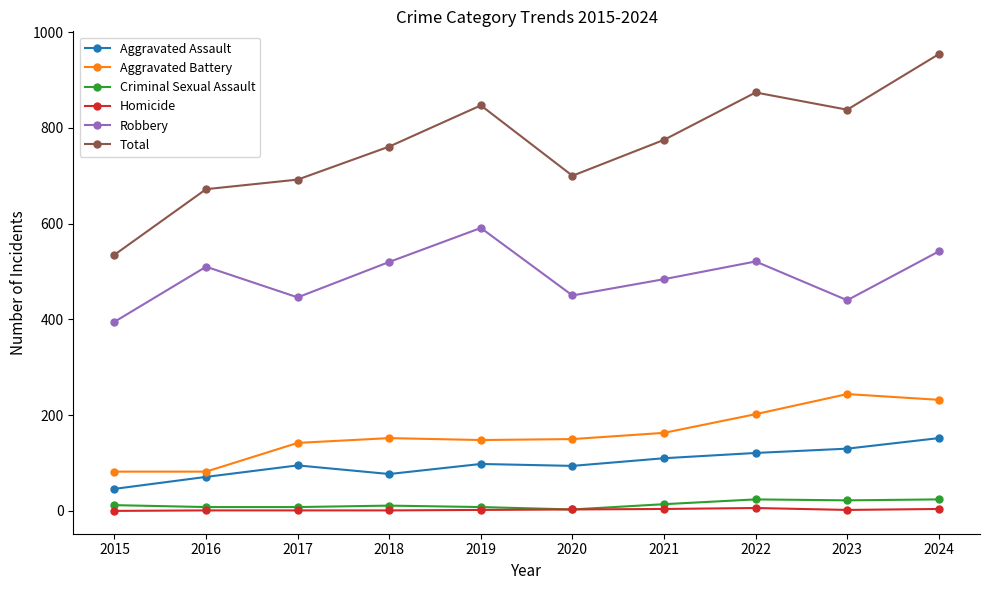

Is this an area chart (filled region under the line)?

No